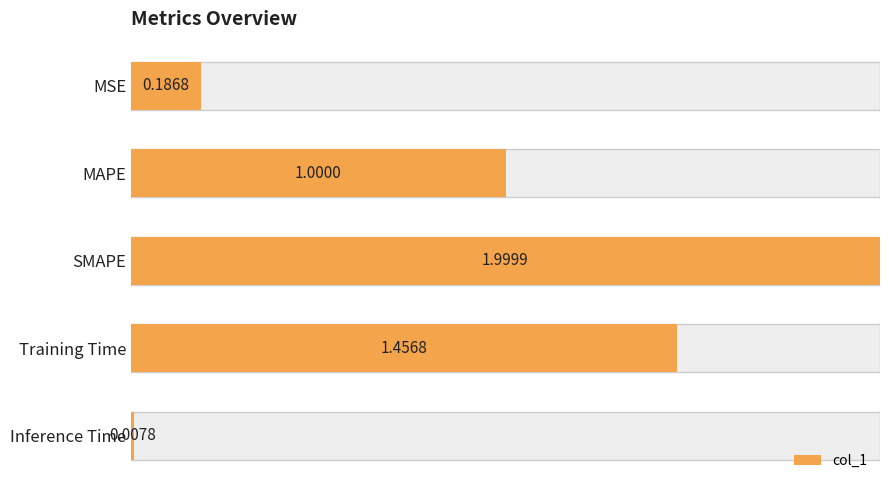

Does the chart contain any negative values?

No